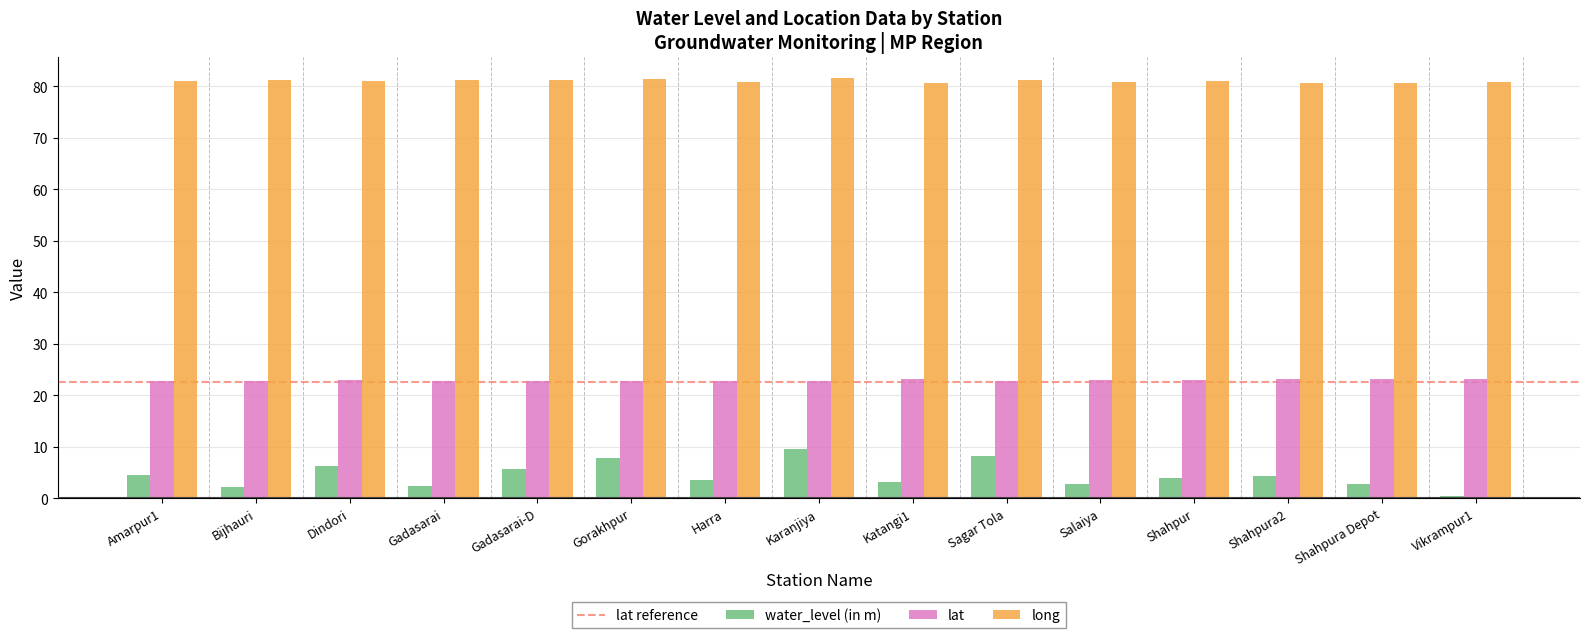

The lat series shows 11.3 at Amarpur1. True or false?

False